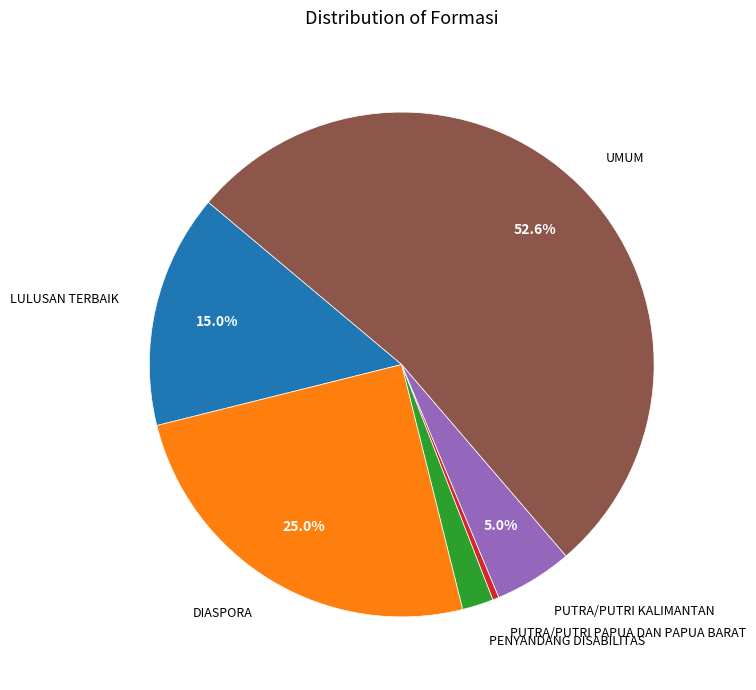

Which has a higher value, UMUM or PUTRA/PUTRI PAPUA DAN PAPUA BARAT?

UMUM